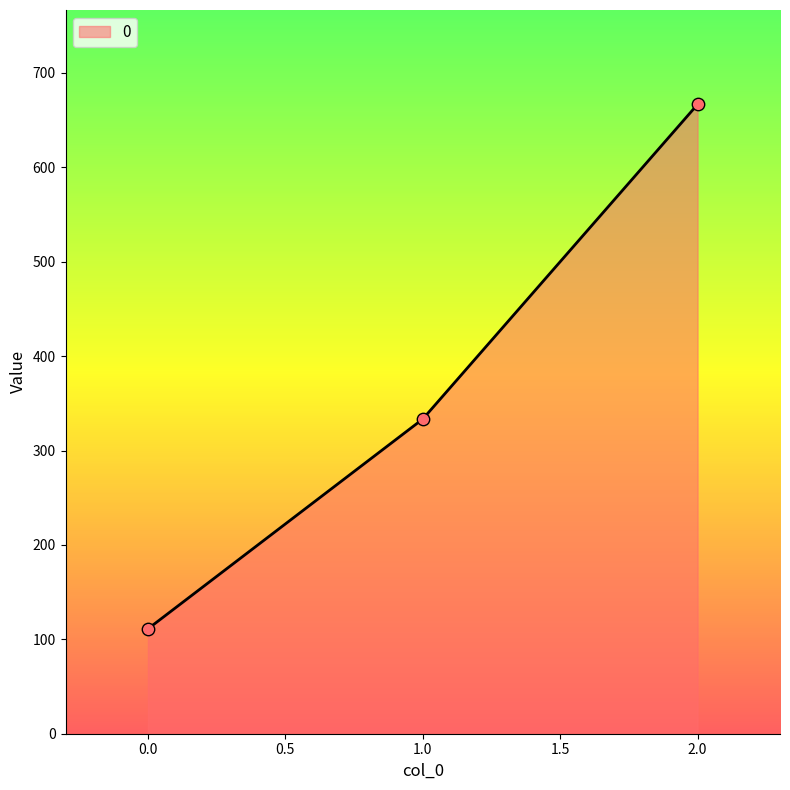

Between 1.0 and 0.0, which is larger?

1.0